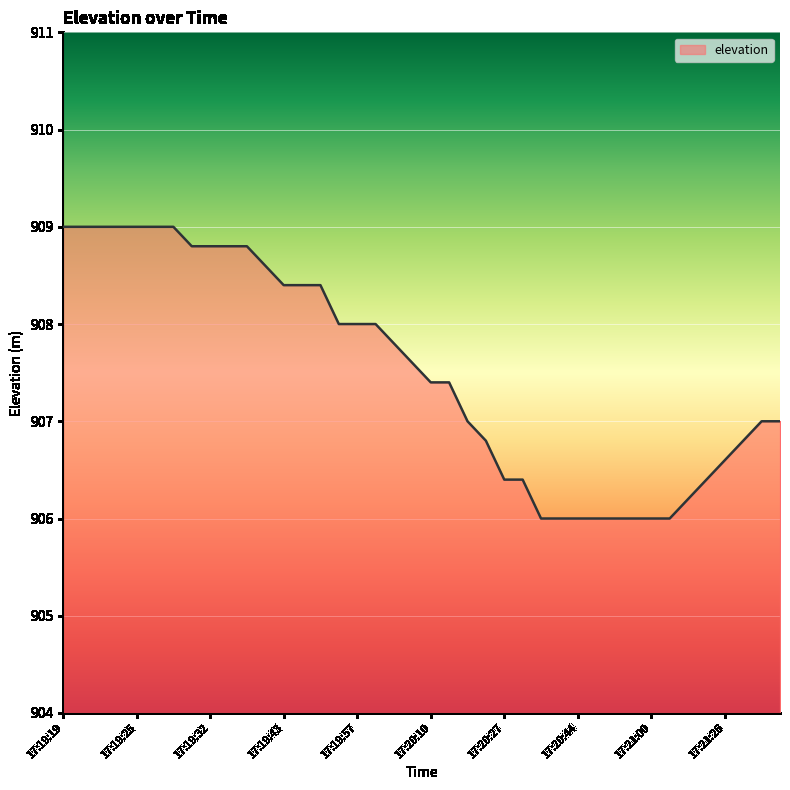

What is the maximum value shown in the chart?

909.0